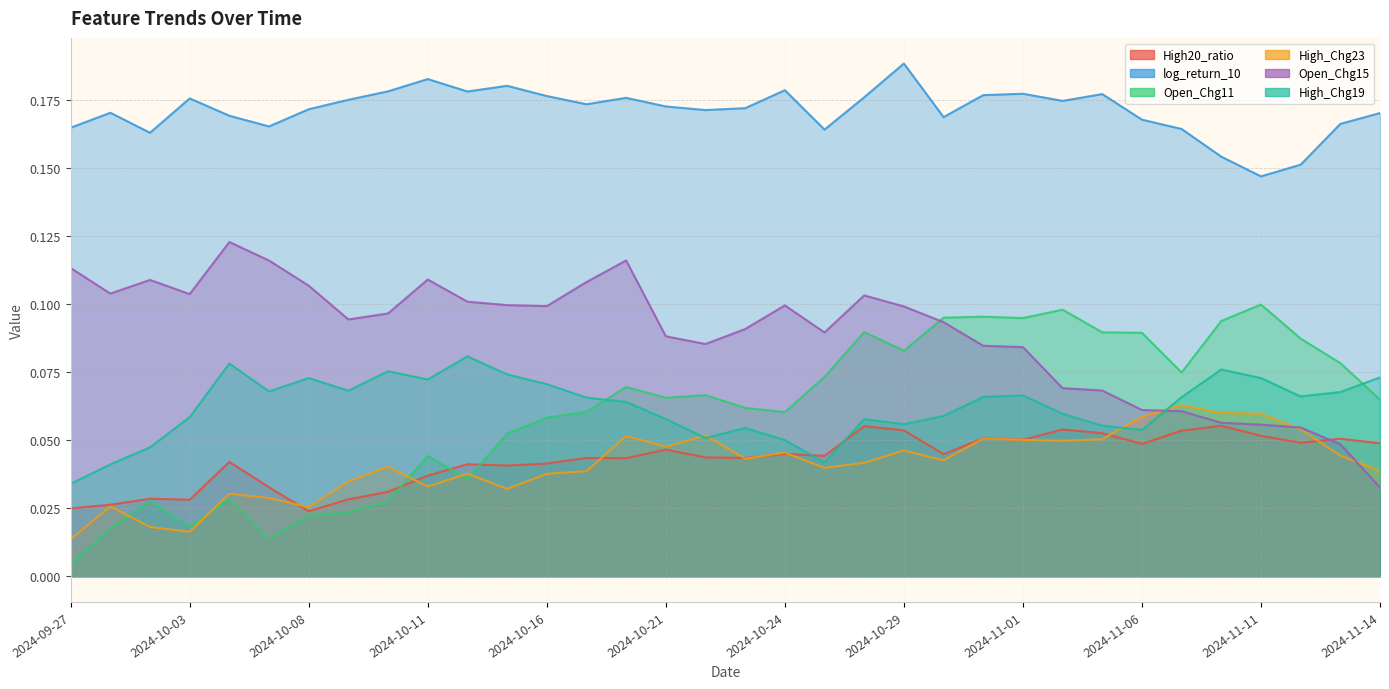

How many High20_ratio values are between 0 and 1?

34